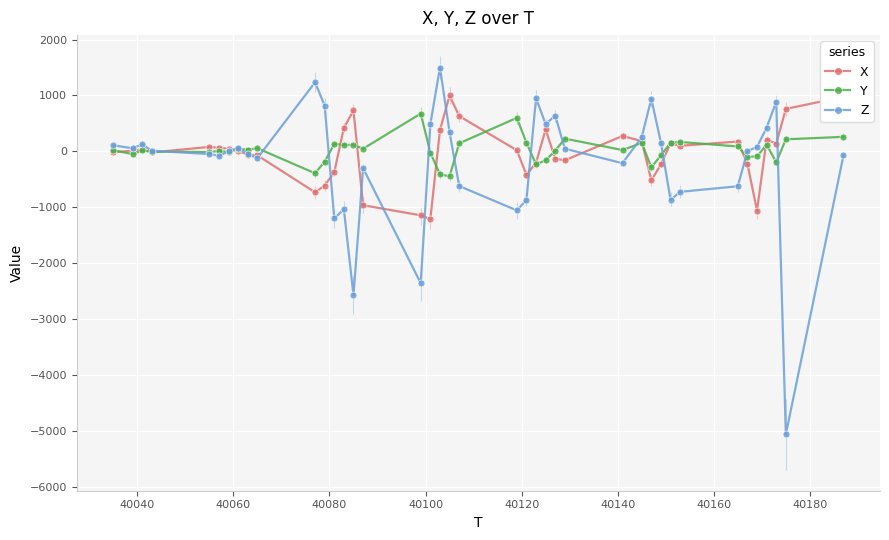

True or false: X has more than 1 interior local peaks.

True